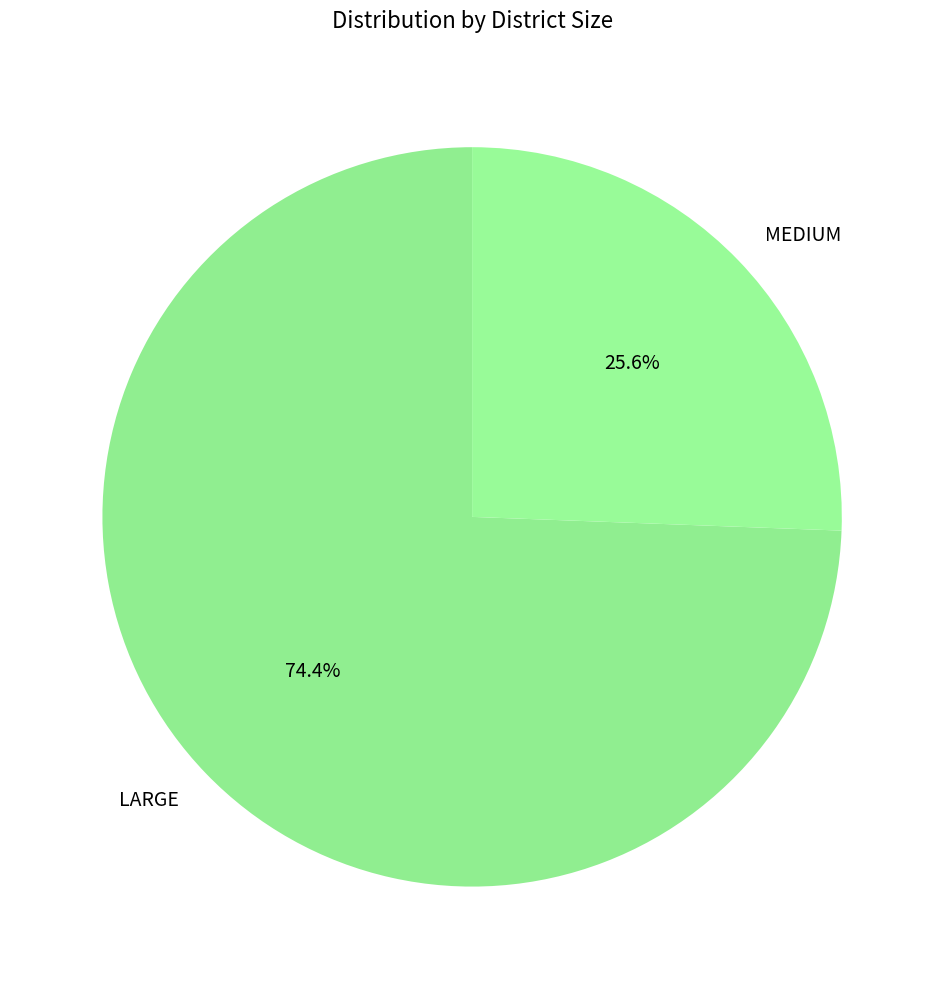

Which has a higher value, LARGE or MEDIUM?

LARGE